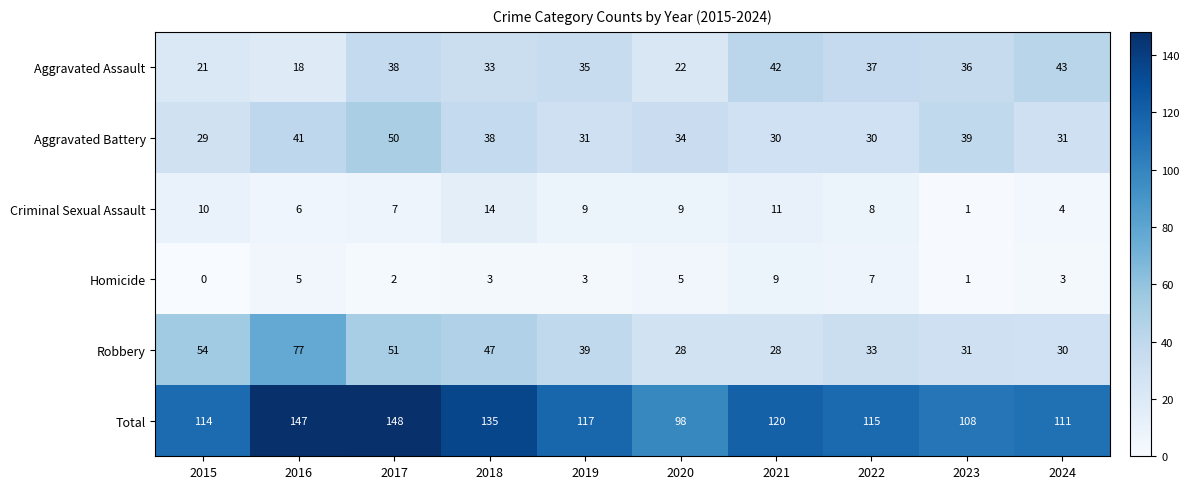

Between 2016 and 2017, which series saw the biggest shift?

Robbery